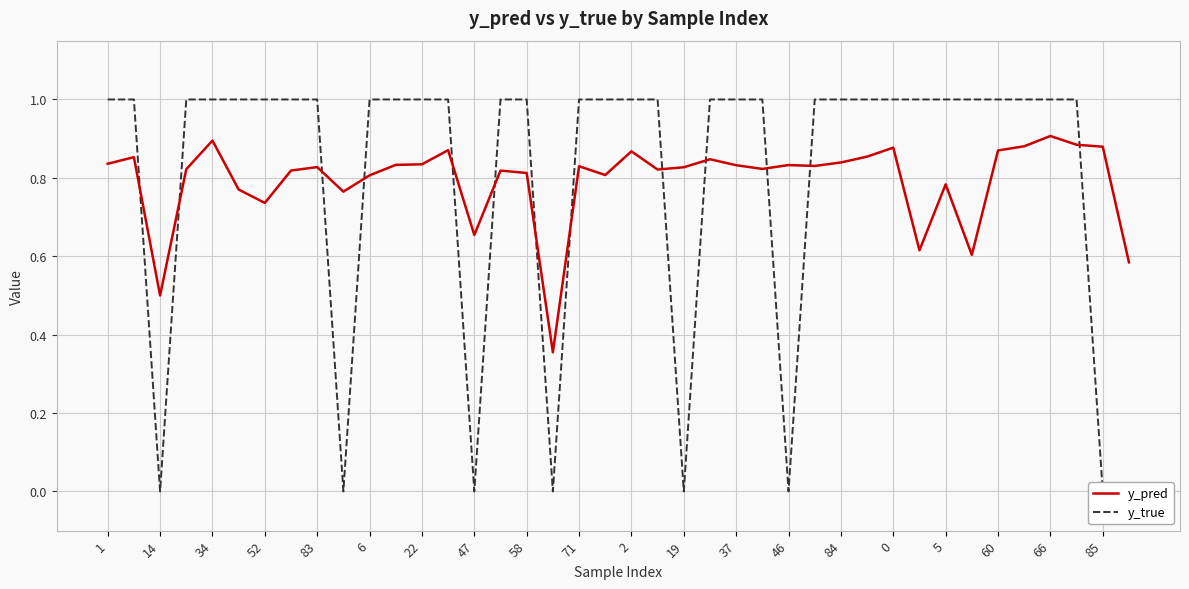

What is the value of the y_pred point at the 14th from the left?

0.9